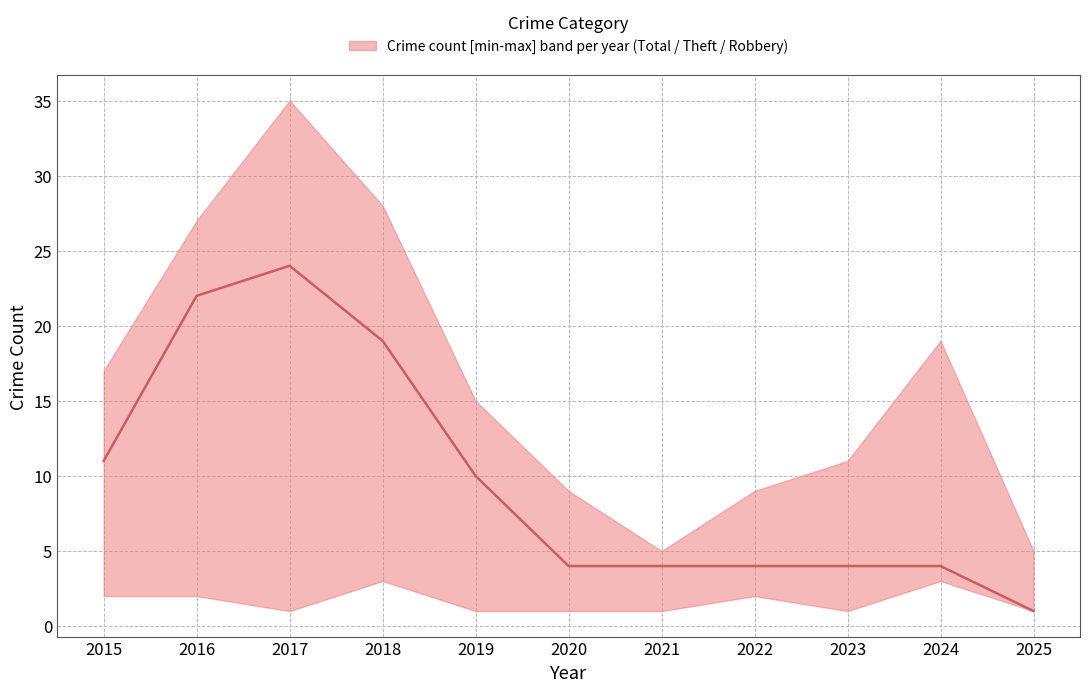

Where does the data first go above 4?

2015